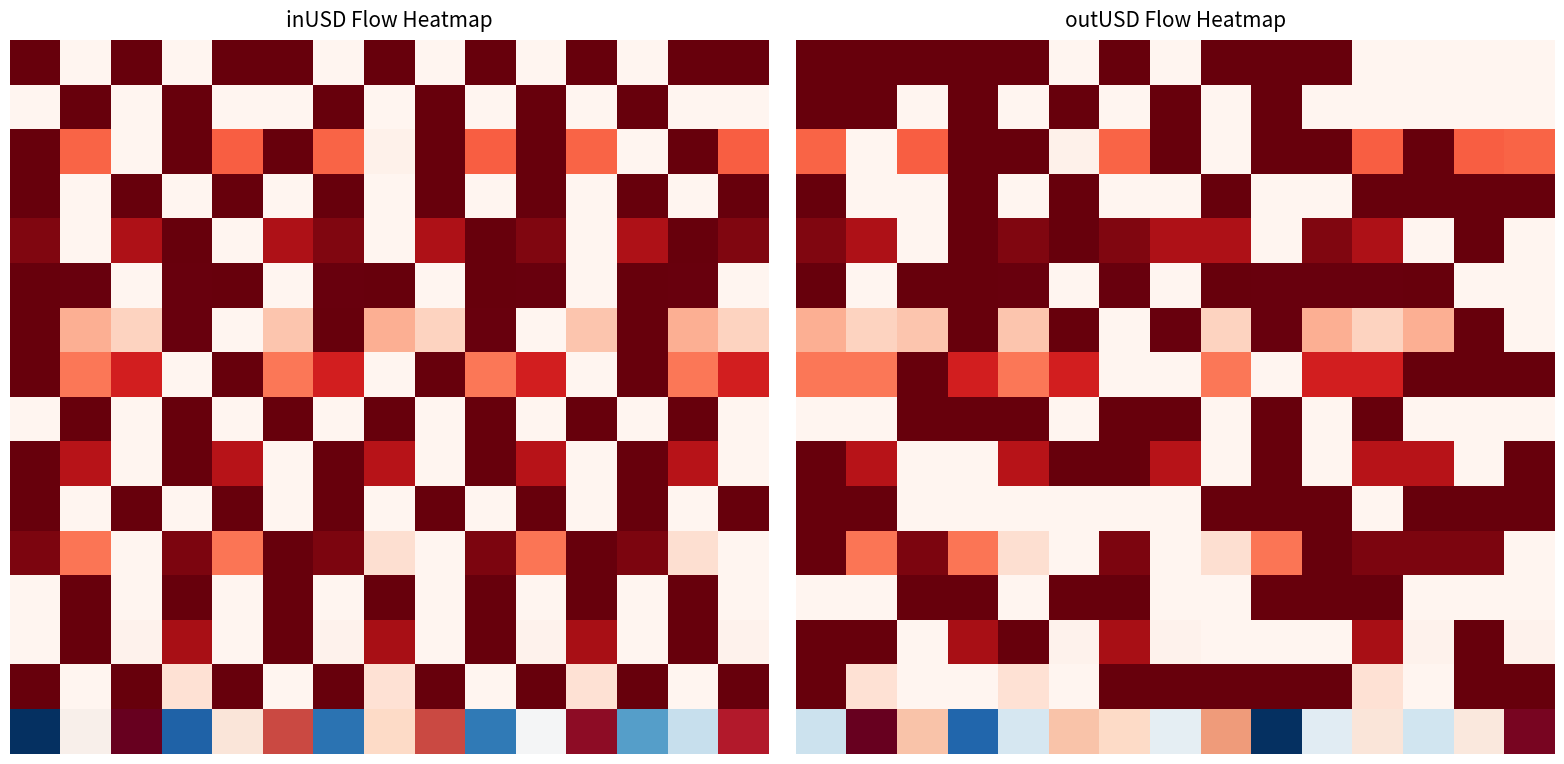

What is the maximum value shown in the chart?

1.0